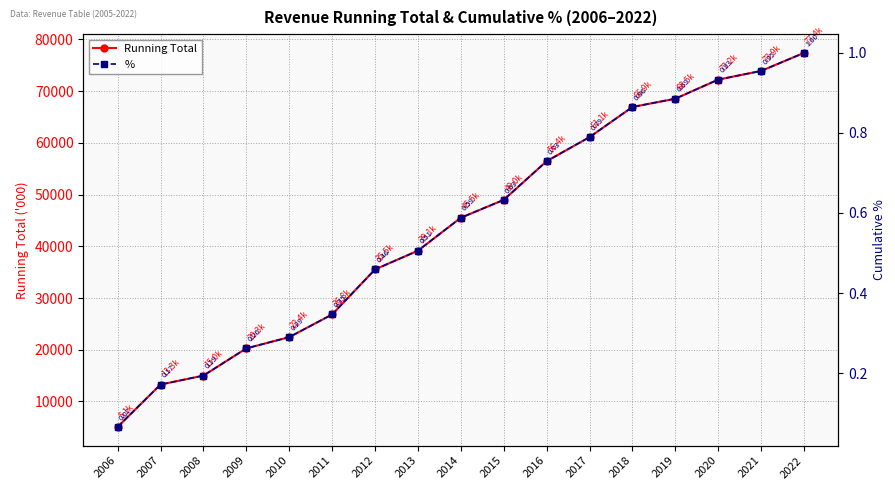

What is the greatest value displayed?

77390.0